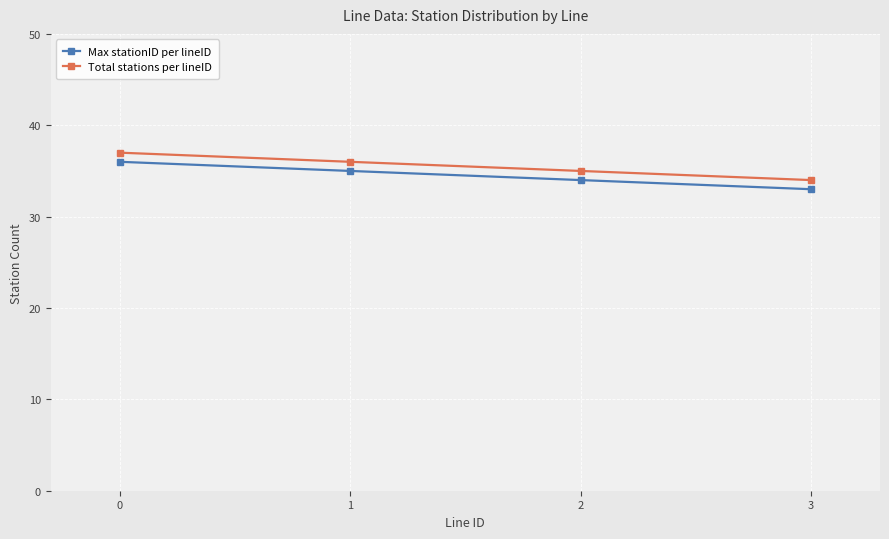

Is the value of Total stations per lineID at 2 greater than the value of Max stationID per lineID at 3?

Yes